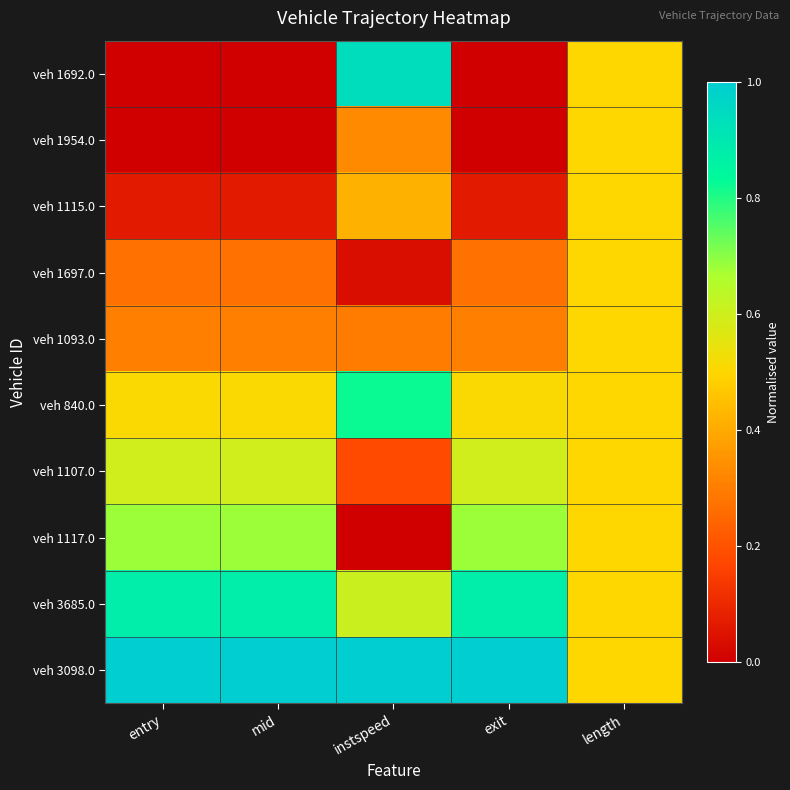

Which category has the highest value across all series?

entry